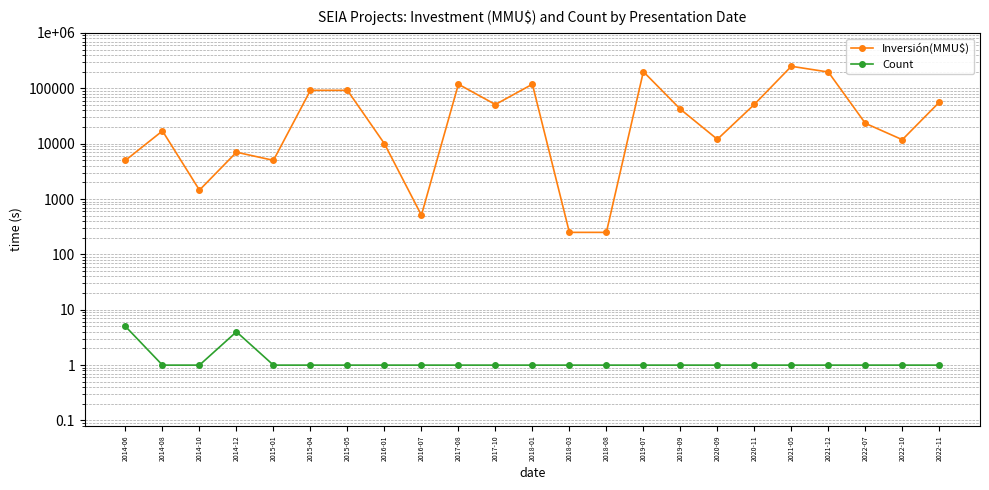

Which category has the lowest value across all series?

2014-08